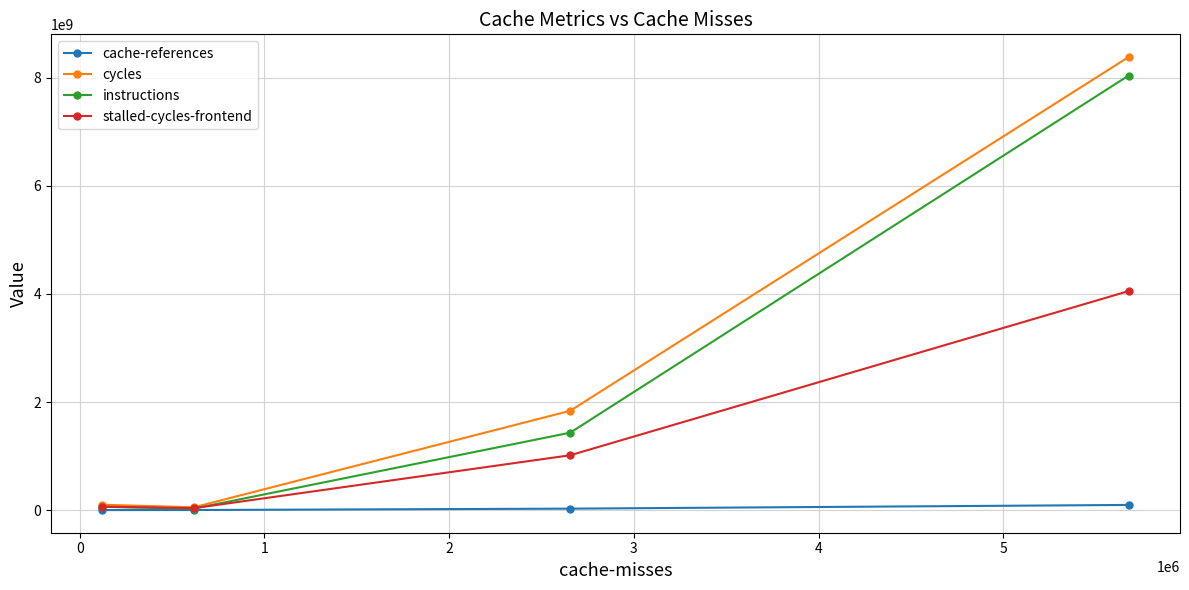

What are all the series names shown in the legend?

cache-references, cycles, instructions, stalled-cycles-frontend